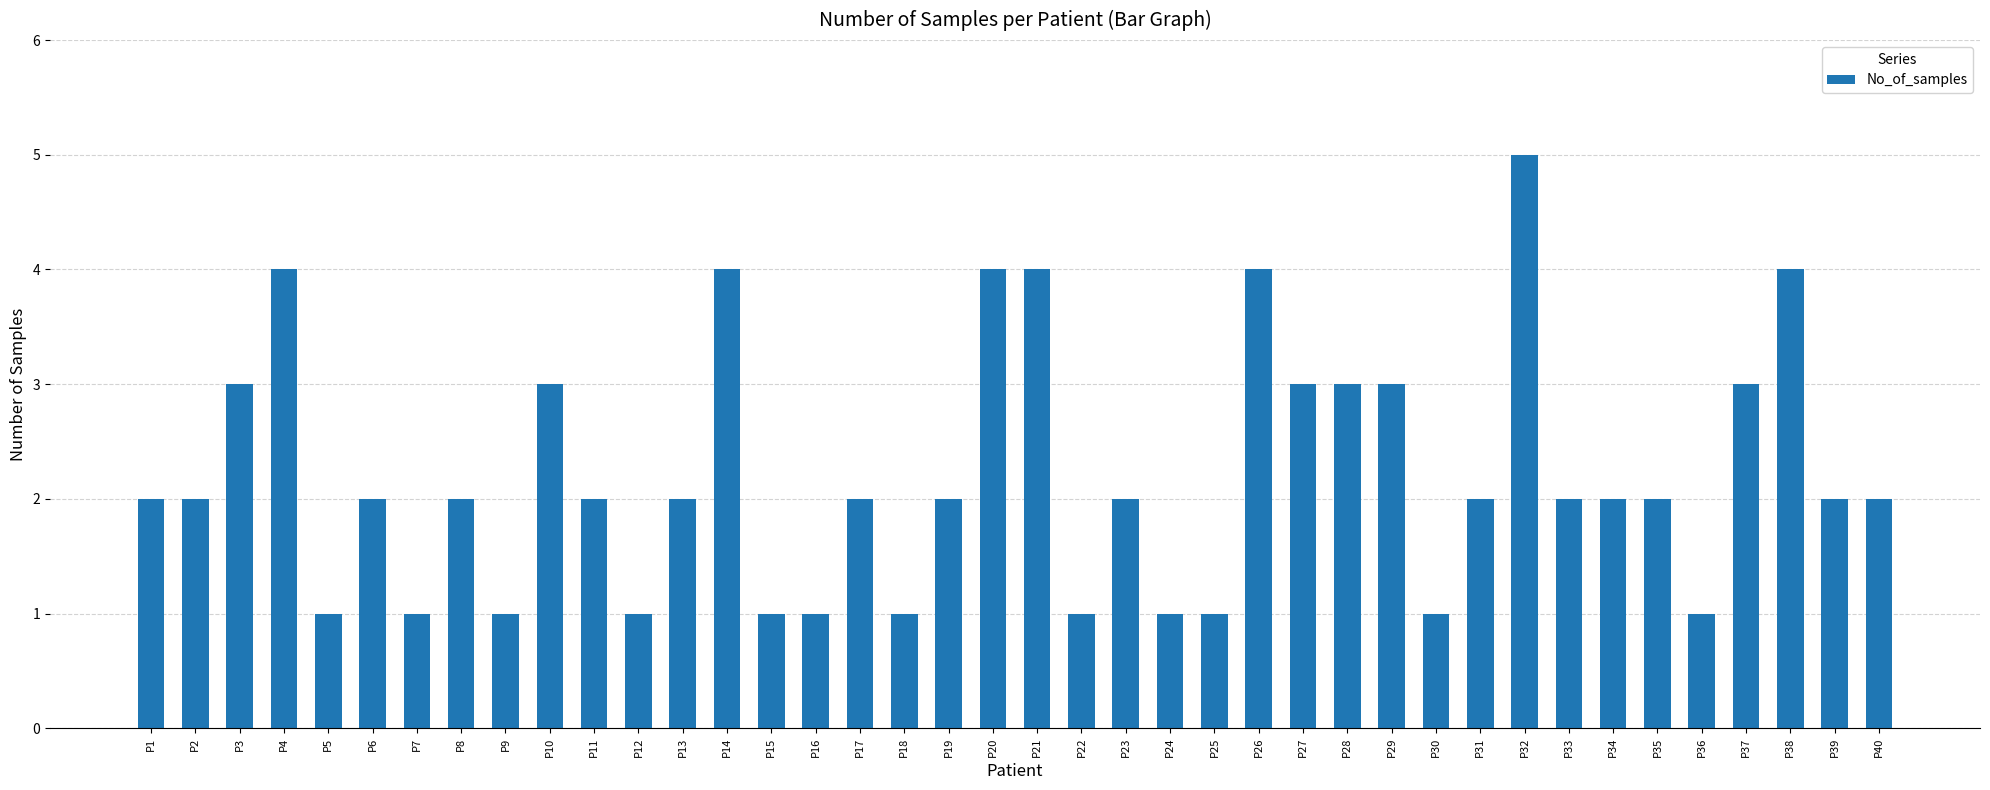

Reading right to left, what are all the values shown in this chart?

P40=2	P39=2	P38=4	P37=3	P36=1	P35=2	P34=2	P33=2	P32=5	P31=2	P30=1	P29=3	P28=3	P27=3	P26=4	P25=1	P24=1	P23=2	P22=1	P21=4	P20=4	P19=2	P18=1	P17=2	P16=1	P15=1	P14=4	P13=2	P12=1	P11=2	P10=3	P9=1	P8=2	P7=1	P6=2	P5=1	P4=4	P3=3	P2=2	P1=2